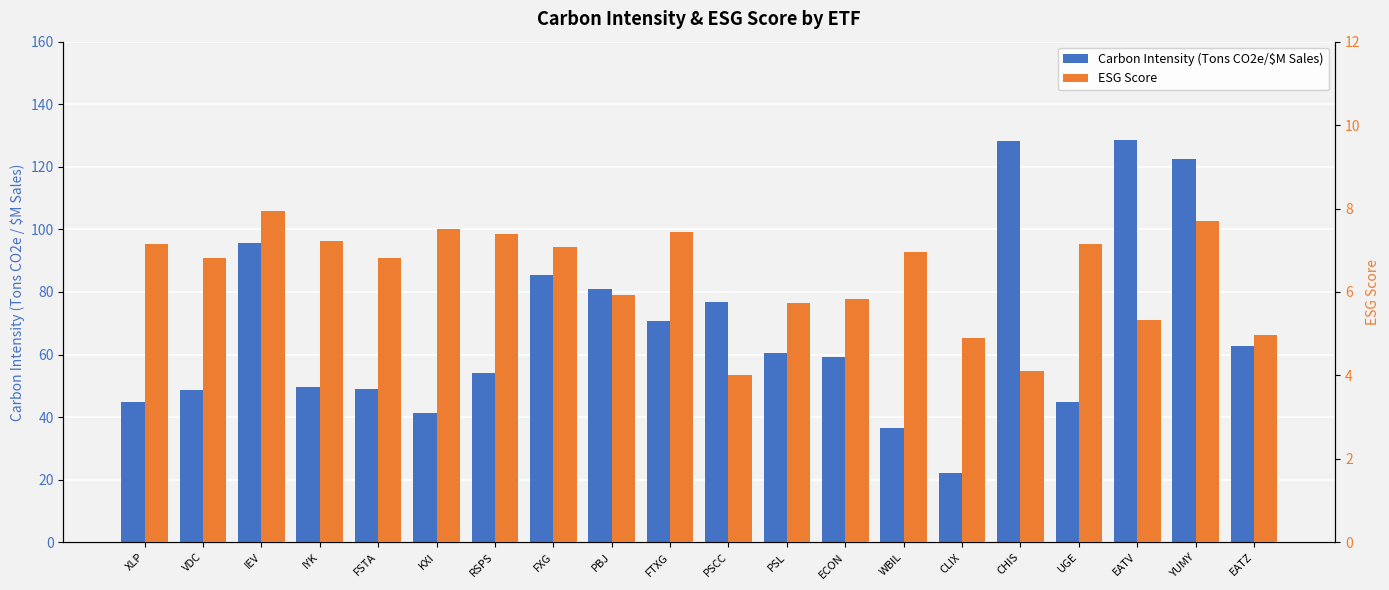

What is the value of the Carbon Intensity (Tons CO2e/$M Sales) bar at the 10th from the left?

70.8